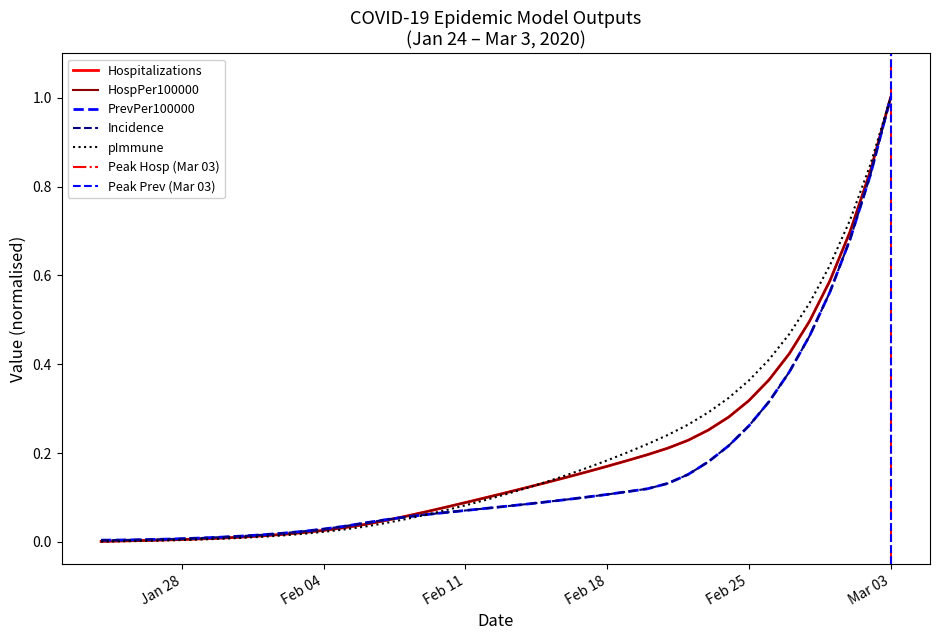

Reading left to right, extract all data points from this chart.

Hospitalizations: 0.0	0.0	0.0	0.0	0.0	0.0	0.0	0.0	0.0	0.0	0.0	0.0	0.0	0.0	0.0	0.1	0.1	0.1	0.1	0.1	0.1	0.1	0.1	0.1	0.2	0.2	0.2	0.2	0.2	0.2	0.3	0.3	0.3	0.4	0.4	0.5	0.6	0.7	0.8	1.0
HospPer100000: 0.0	0.0	0.0	0.0	0.0	0.0	0.0	0.0	0.0	0.0	0.0	0.0	0.0	0.0	0.0	0.1	0.1	0.1	0.1	0.1	0.1	0.1	0.1	0.1	0.2	0.2	0.2	0.2	0.2	0.2	0.3	0.3	0.3	0.4	0.4	0.5	0.6	0.7	0.8	1.0
PrevPer100000: 0.0	0.0	0.0	0.0	0.0	0.0	0.0	0.0	0.0	0.0	0.0	0.0	0.0	0.0	0.0	0.1	0.1	0.1	0.1	0.1	0.1	0.1	0.1	0.1	0.1	0.1	0.1	0.1	0.1	0.2	0.2	0.2	0.3	0.3	0.4	0.5	0.6	0.7	0.8	1.0
Incidence: 0.0	0.0	0.0	0.0	0.0	0.0	0.0	0.0	0.0	0.0	0.0	0.0	0.0	0.0	0.0	0.1	0.1	0.1	0.1	0.1	0.1	0.1	0.1	0.1	0.1	0.1	0.1	0.1	0.1	0.2	0.2	0.2	0.3	0.3	0.4	0.5	0.6	0.7	0.8	1.0
pImmune: 0.0	0.0	0.0	0.0	0.0	0.0	0.0	0.0	0.0	0.0	0.0	0.0	0.0	0.0	0.0	0.1	0.1	0.1	0.1	0.1	0.1	0.1	0.1	0.2	0.2	0.2	0.2	0.2	0.2	0.3	0.3	0.3	0.4	0.4	0.5	0.5	0.6	0.7	0.8	1.0